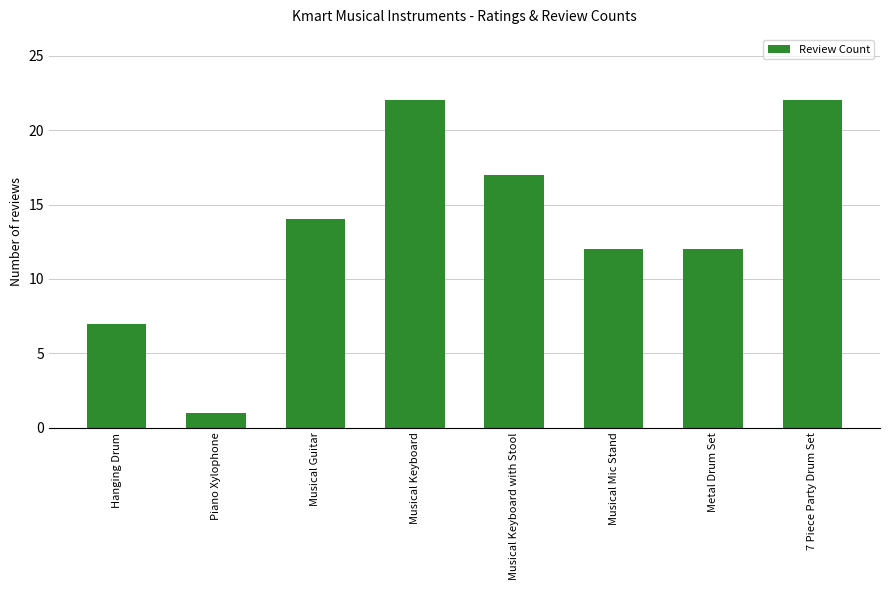

The value at Musical Guitar is 14. True or false?

True